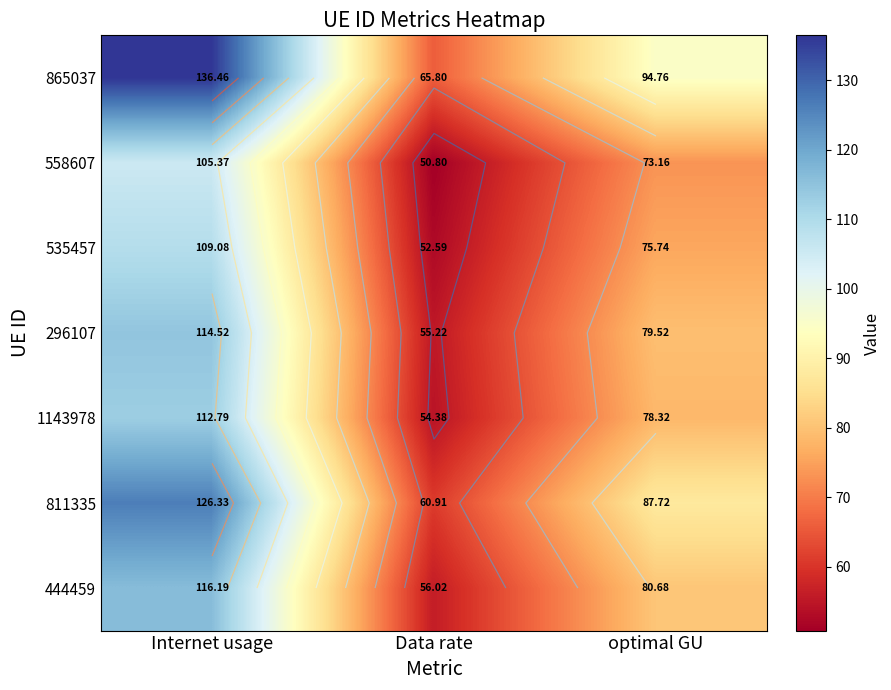

What is the total value across all series at optimal GU?

569.9